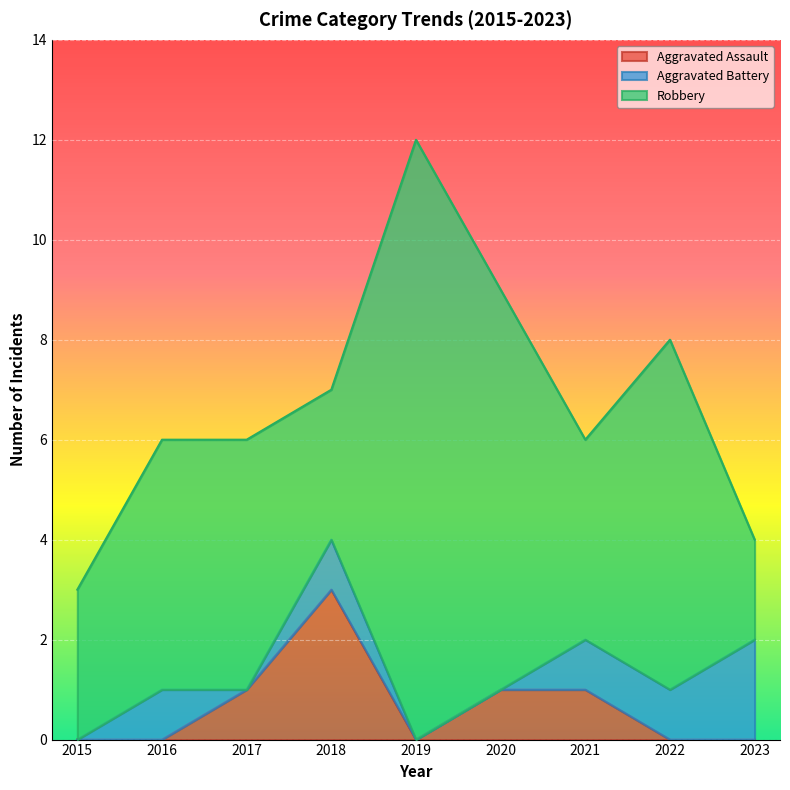

Which has a higher value, 2023 or 2018?

2018